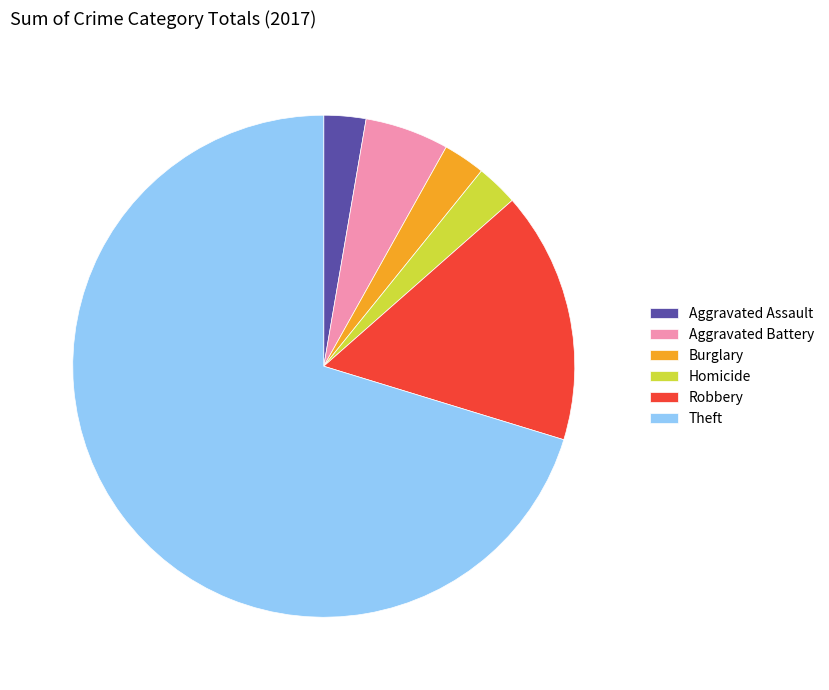

Do Aggravated Battery and Homicide together represent more than half of the pie?

No